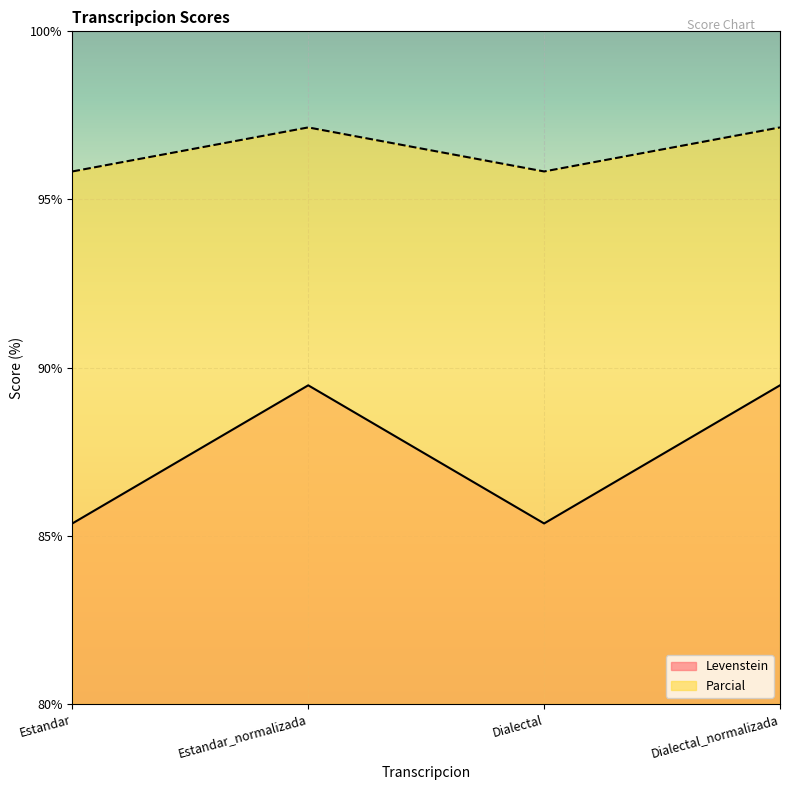

In Parcial, how many points are higher than both neighbors (excluding endpoints)?

1